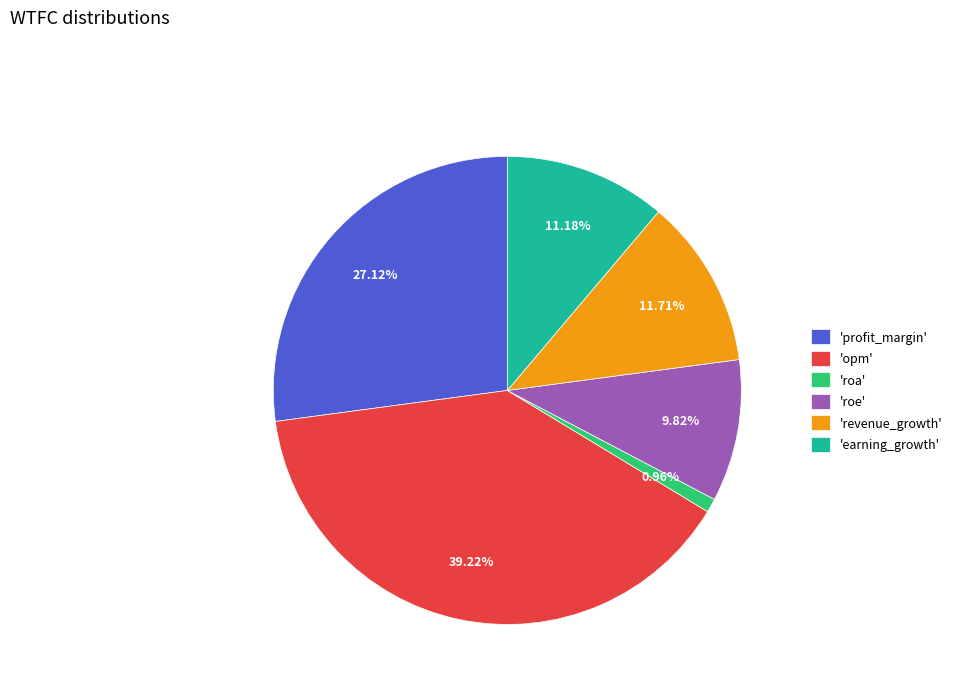

Is the sum of 'earning_growth' and 'roe' greater than half?

No